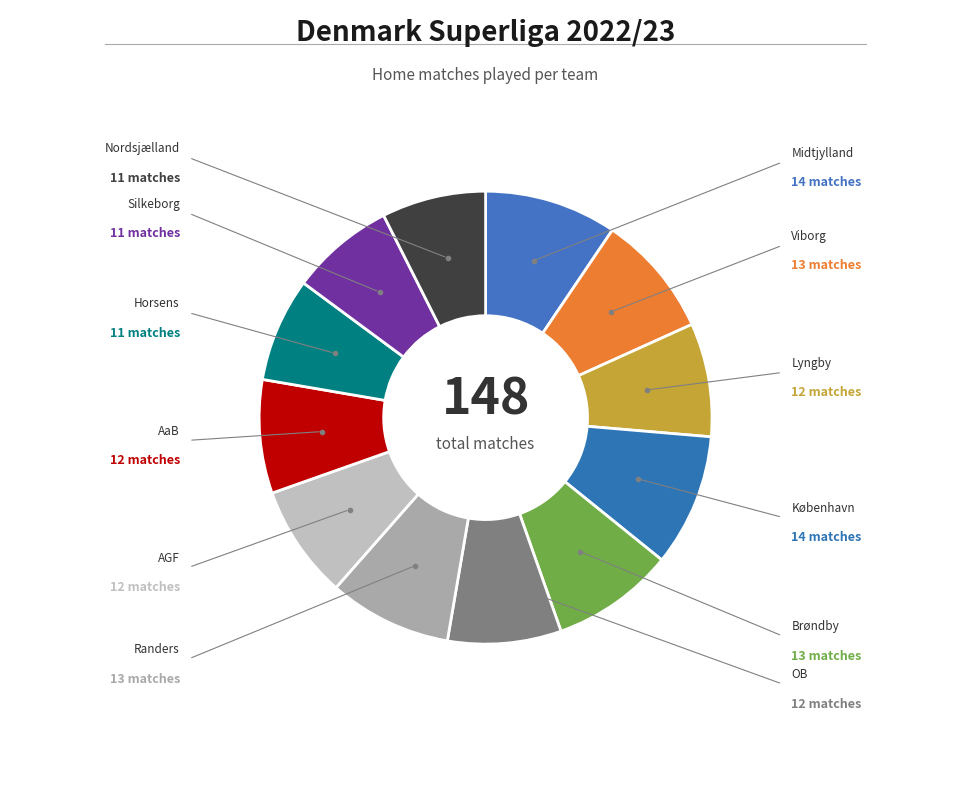

How many slices are in this pie chart?

12